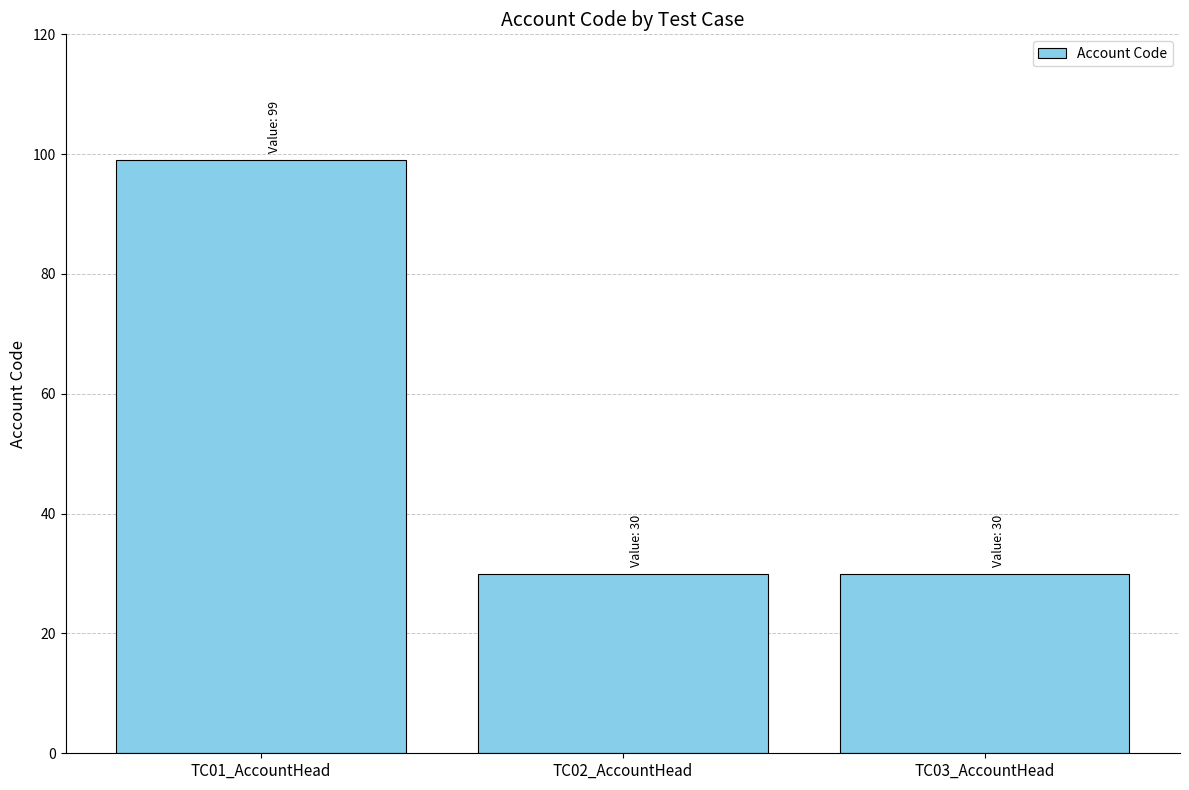

What is the value of the 1st bar from the left?

99